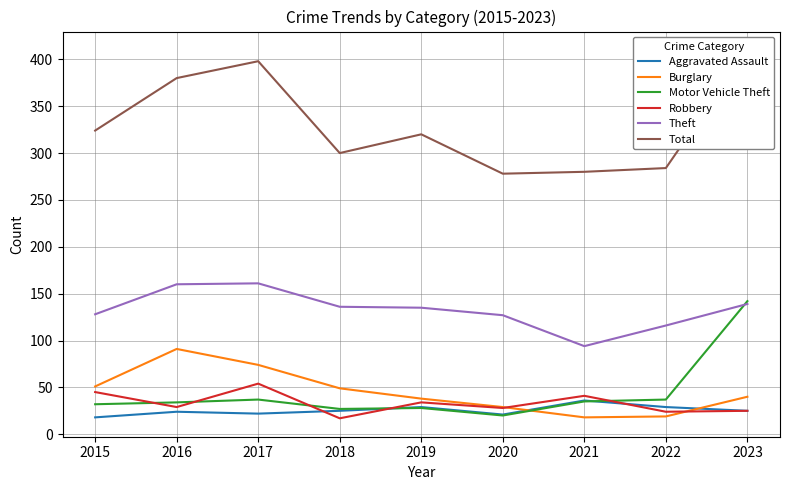

Reading right to left, what are all the values shown in this chart?

Aggravated Assault: 25	29	36	21	29	25	22	24	18
Burglary: 40	19	18	29	38	49	74	91	51
Motor Vehicle Theft: 142	37	35	20	28	27	37	34	32
Robbery: 25	24	41	28	34	17	54	29	45
Theft: 139	116	94	127	135	136	161	160	128
Total: 410	284	280	278	320	300	398	380	324